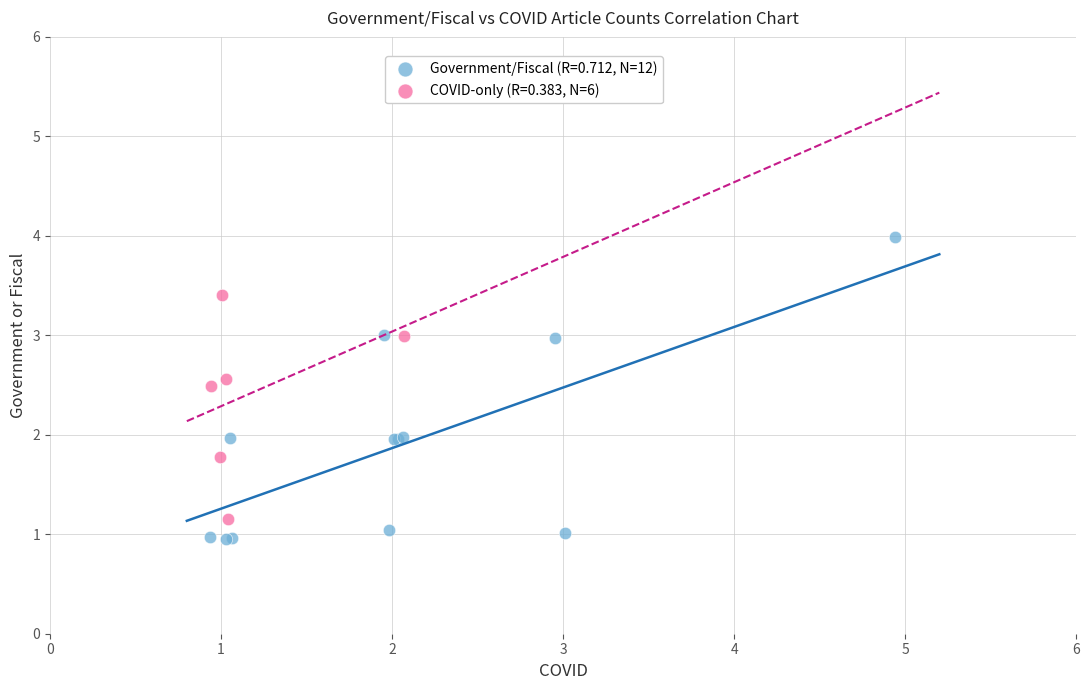

Which series has the widest spread of Y values?

Government/Fiscal (R=0.712, N=12)